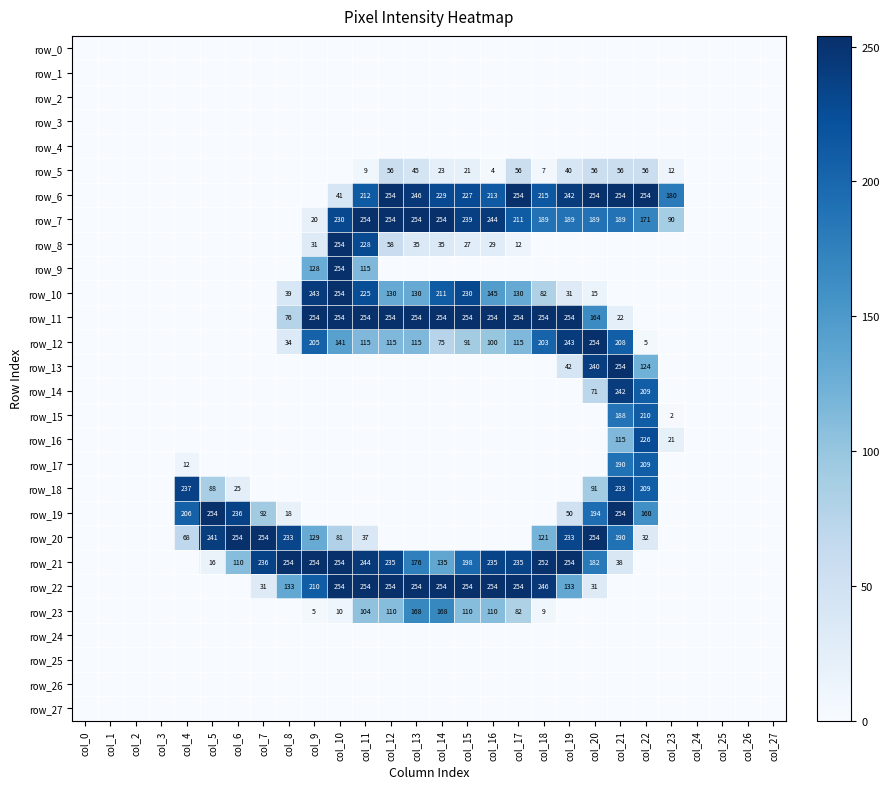

Reading left to right, transcribe all the data shown in this chart.

row_0: col_0=0	col_1=0	col_2=0	col_3=0	col_4=0	col_5=0	col_6=0	col_7=0	col_8=0	col_9=0	col_10=0	col_11=0	col_12=0	col_13=0	col_14=0	col_15=0	col_16=0	col_17=0	col_18=0	col_19=0	col_20=0	col_21=0	col_22=0	col_23=0	col_24=0	col_25=0	col_26=0	col_27=0
row_1: col_0=0	col_1=0	col_2=0	col_3=0	col_4=0	col_5=0	col_6=0	col_7=0	col_8=0	col_9=0	col_10=0	col_11=0	col_12=0	col_13=0	col_14=0	col_15=0	col_16=0	col_17=0	col_18=0	col_19=0	col_20=0	col_21=0	col_22=0	col_23=0	col_24=0	col_25=0	col_26=0	col_27=0
row_2: col_0=0	col_1=0	col_2=0	col_3=0	col_4=0	col_5=0	col_6=0	col_7=0	col_8=0	col_9=0	col_10=0	col_11=0	col_12=0	col_13=0	col_14=0	col_15=0	col_16=0	col_17=0	col_18=0	col_19=0	col_20=0	col_21=0	col_22=0	col_23=0	col_24=0	col_25=0	col_26=0	col_27=0
row_3: col_0=0	col_1=0	col_2=0	col_3=0	col_4=0	col_5=0	col_6=0	col_7=0	col_8=0	col_9=0	col_10=0	col_11=0	col_12=0	col_13=0	col_14=0	col_15=0	col_16=0	col_17=0	col_18=0	col_19=0	col_20=0	col_21=0	col_22=0	col_23=0	col_24=0	col_25=0	col_26=0	col_27=0
row_4: col_0=0	col_1=0	col_2=0	col_3=0	col_4=0	col_5=0	col_6=0	col_7=0	col_8=0	col_9=0	col_10=0	col_11=0	col_12=0	col_13=0	col_14=0	col_15=0	col_16=0	col_17=0	col_18=0	col_19=0	col_20=0	col_21=0	col_22=0	col_23=0	col_24=0	col_25=0	col_26=0	col_27=0
row_5: col_0=0	col_1=0	col_2=0	col_3=0	col_4=0	col_5=0	col_6=0	col_7=0	col_8=0	col_9=0	col_10=0	col_11=9	col_12=56	col_13=45	col_14=23	col_15=21	col_16=4	col_17=56	col_18=7	col_19=40	col_20=56	col_21=56	col_22=56	col_23=12	col_24=0	col_25=0	col_26=0	col_27=0
row_6: col_0=0	col_1=0	col_2=0	col_3=0	col_4=0	col_5=0	col_6=0	col_7=0	col_8=0	col_9=0	col_10=41	col_11=212	col_12=254	col_13=246	col_14=229	col_15=227	col_16=213	col_17=254	col_18=215	col_19=242	col_20=254	col_21=254	col_22=254	col_23=180	col_24=0	col_25=0	col_26=0	col_27=0
row_7: col_0=0	col_1=0	col_2=0	col_3=0	col_4=0	col_5=0	col_6=0	col_7=0	col_8=0	col_9=20	col_10=230	col_11=254	col_12=254	col_13=254	col_14=254	col_15=239	col_16=244	col_17=211	col_18=189	col_19=189	col_20=189	col_21=189	col_22=171	col_23=90	col_24=0	col_25=0	col_26=0	col_27=0
row_8: col_0=0	col_1=0	col_2=0	col_3=0	col_4=0	col_5=0	col_6=0	col_7=0	col_8=0	col_9=31	col_10=254	col_11=228	col_12=58	col_13=35	col_14=35	col_15=27	col_16=29	col_17=12	col_18=0	col_19=0	col_20=0	col_21=0	col_22=0	col_23=0	col_24=0	col_25=0	col_26=0	col_27=0
row_9: col_0=0	col_1=0	col_2=0	col_3=0	col_4=0	col_5=0	col_6=0	col_7=0	col_8=0	col_9=128	col_10=254	col_11=115	col_12=0	col_13=0	col_14=0	col_15=0	col_16=0	col_17=0	col_18=0	col_19=0	col_20=0	col_21=0	col_22=0	col_23=0	col_24=0	col_25=0	col_26=0	col_27=0
row_10: col_0=0	col_1=0	col_2=0	col_3=0	col_4=0	col_5=0	col_6=0	col_7=0	col_8=39	col_9=243	col_10=254	col_11=225	col_12=130	col_13=130	col_14=211	col_15=230	col_16=145	col_17=130	col_18=82	col_19=31	col_20=15	col_21=0	col_22=0	col_23=0	col_24=0	col_25=0	col_26=0	col_27=0
row_11: col_0=0	col_1=0	col_2=0	col_3=0	col_4=0	col_5=0	col_6=0	col_7=0	col_8=76	col_9=254	col_10=254	col_11=254	col_12=254	col_13=254	col_14=254	col_15=254	col_16=254	col_17=254	col_18=254	col_19=254	col_20=164	col_21=22	col_22=0	col_23=0	col_24=0	col_25=0	col_26=0	col_27=0
row_12: col_0=0	col_1=0	col_2=0	col_3=0	col_4=0	col_5=0	col_6=0	col_7=0	col_8=34	col_9=205	col_10=141	col_11=115	col_12=115	col_13=115	col_14=75	col_15=91	col_16=100	col_17=115	col_18=203	col_19=243	col_20=254	col_21=208	col_22=5	col_23=0	col_24=0	col_25=0	col_26=0	col_27=0
row_13: col_0=0	col_1=0	col_2=0	col_3=0	col_4=0	col_5=0	col_6=0	col_7=0	col_8=0	col_9=0	col_10=0	col_11=0	col_12=0	col_13=0	col_14=0	col_15=0	col_16=0	col_17=0	col_18=0	col_19=42	col_20=240	col_21=254	col_22=124	col_23=0	col_24=0	col_25=0	col_26=0	col_27=0
row_14: col_0=0	col_1=0	col_2=0	col_3=0	col_4=0	col_5=0	col_6=0	col_7=0	col_8=0	col_9=0	col_10=0	col_11=0	col_12=0	col_13=0	col_14=0	col_15=0	col_16=0	col_17=0	col_18=0	col_19=0	col_20=71	col_21=242	col_22=209	col_23=0	col_24=0	col_25=0	col_26=0	col_27=0
row_15: col_0=0	col_1=0	col_2=0	col_3=0	col_4=0	col_5=0	col_6=0	col_7=0	col_8=0	col_9=0	col_10=0	col_11=0	col_12=0	col_13=0	col_14=0	col_15=0	col_16=0	col_17=0	col_18=0	col_19=0	col_20=0	col_21=188	col_22=210	col_23=2	col_24=0	col_25=0	col_26=0	col_27=0
row_16: col_0=0	col_1=0	col_2=0	col_3=0	col_4=0	col_5=0	col_6=0	col_7=0	col_8=0	col_9=0	col_10=0	col_11=0	col_12=0	col_13=0	col_14=0	col_15=0	col_16=0	col_17=0	col_18=0	col_19=0	col_20=0	col_21=115	col_22=226	col_23=21	col_24=0	col_25=0	col_26=0	col_27=0
row_17: col_0=0	col_1=0	col_2=0	col_3=0	col_4=12	col_5=0	col_6=0	col_7=0	col_8=0	col_9=0	col_10=0	col_11=0	col_12=0	col_13=0	col_14=0	col_15=0	col_16=0	col_17=0	col_18=0	col_19=0	col_20=0	col_21=190	col_22=209	col_23=0	col_24=0	col_25=0	col_26=0	col_27=0
row_18: col_0=0	col_1=0	col_2=0	col_3=0	col_4=237	col_5=88	col_6=25	col_7=0	col_8=0	col_9=0	col_10=0	col_11=0	col_12=0	col_13=0	col_14=0	col_15=0	col_16=0	col_17=0	col_18=0	col_19=0	col_20=91	col_21=233	col_22=209	col_23=0	col_24=0	col_25=0	col_26=0	col_27=0
row_19: col_0=0	col_1=0	col_2=0	col_3=0	col_4=206	col_5=254	col_6=236	col_7=92	col_8=18	col_9=0	col_10=0	col_11=0	col_12=0	col_13=0	col_14=0	col_15=0	col_16=0	col_17=0	col_18=0	col_19=50	col_20=194	col_21=254	col_22=160	col_23=0	col_24=0	col_25=0	col_26=0	col_27=0
row_20: col_0=0	col_1=0	col_2=0	col_3=0	col_4=68	col_5=241	col_6=254	col_7=254	col_8=233	col_9=129	col_10=81	col_11=37	col_12=0	col_13=0	col_14=0	col_15=0	col_16=0	col_17=0	col_18=121	col_19=233	col_20=254	col_21=190	col_22=32	col_23=0	col_24=0	col_25=0	col_26=0	col_27=0
row_21: col_0=0	col_1=0	col_2=0	col_3=0	col_4=0	col_5=16	col_6=110	col_7=236	col_8=254	col_9=254	col_10=254	col_11=244	col_12=235	col_13=176	col_14=135	col_15=198	col_16=235	col_17=235	col_18=252	col_19=254	col_20=182	col_21=38	col_22=0	col_23=0	col_24=0	col_25=0	col_26=0	col_27=0
row_22: col_0=0	col_1=0	col_2=0	col_3=0	col_4=0	col_5=0	col_6=0	col_7=31	col_8=133	col_9=210	col_10=254	col_11=254	col_12=254	col_13=254	col_14=254	col_15=254	col_16=254	col_17=254	col_18=246	col_19=133	col_20=31	col_21=0	col_22=0	col_23=0	col_24=0	col_25=0	col_26=0	col_27=0
row_23: col_0=0	col_1=0	col_2=0	col_3=0	col_4=0	col_5=0	col_6=0	col_7=0	col_8=0	col_9=5	col_10=10	col_11=104	col_12=110	col_13=168	col_14=168	col_15=110	col_16=110	col_17=82	col_18=9	col_19=0	col_20=0	col_21=0	col_22=0	col_23=0	col_24=0	col_25=0	col_26=0	col_27=0
row_24: col_0=0	col_1=0	col_2=0	col_3=0	col_4=0	col_5=0	col_6=0	col_7=0	col_8=0	col_9=0	col_10=0	col_11=0	col_12=0	col_13=0	col_14=0	col_15=0	col_16=0	col_17=0	col_18=0	col_19=0	col_20=0	col_21=0	col_22=0	col_23=0	col_24=0	col_25=0	col_26=0	col_27=0
row_25: col_0=0	col_1=0	col_2=0	col_3=0	col_4=0	col_5=0	col_6=0	col_7=0	col_8=0	col_9=0	col_10=0	col_11=0	col_12=0	col_13=0	col_14=0	col_15=0	col_16=0	col_17=0	col_18=0	col_19=0	col_20=0	col_21=0	col_22=0	col_23=0	col_24=0	col_25=0	col_26=0	col_27=0
row_26: col_0=0	col_1=0	col_2=0	col_3=0	col_4=0	col_5=0	col_6=0	col_7=0	col_8=0	col_9=0	col_10=0	col_11=0	col_12=0	col_13=0	col_14=0	col_15=0	col_16=0	col_17=0	col_18=0	col_19=0	col_20=0	col_21=0	col_22=0	col_23=0	col_24=0	col_25=0	col_26=0	col_27=0
row_27: col_0=0	col_1=0	col_2=0	col_3=0	col_4=0	col_5=0	col_6=0	col_7=0	col_8=0	col_9=0	col_10=0	col_11=0	col_12=0	col_13=0	col_14=0	col_15=0	col_16=0	col_17=0	col_18=0	col_19=0	col_20=0	col_21=0	col_22=0	col_23=0	col_24=0	col_25=0	col_26=0	col_27=0